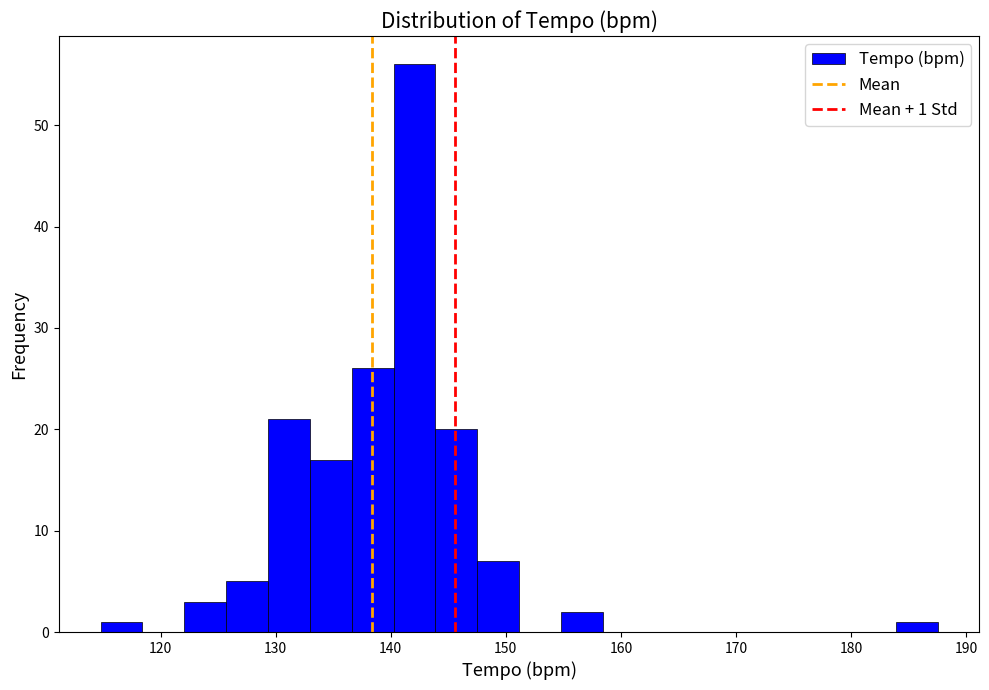

Around what value on the x-axis is the tallest bar? Give the approximate position of its centre, as read against the axis.

142